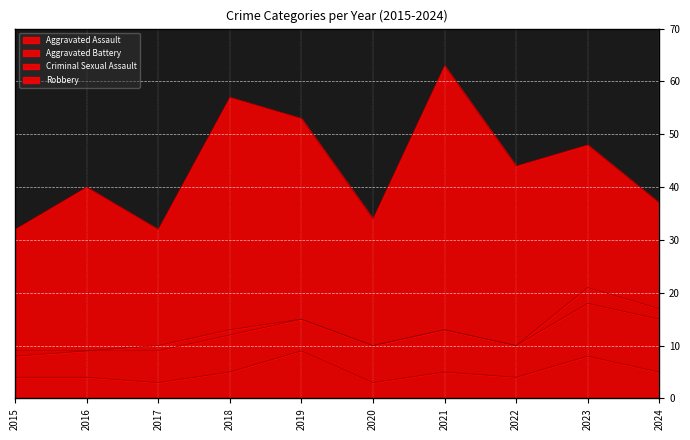

What is the total value across all series at 2023?

48